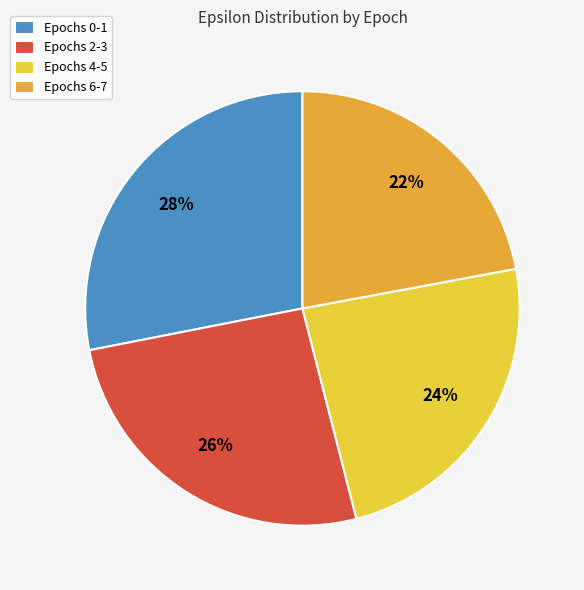

Rank the categories by value from highest to lowest.

Epochs 0-1, Epochs 2-3, Epochs 4-5, Epochs 6-7